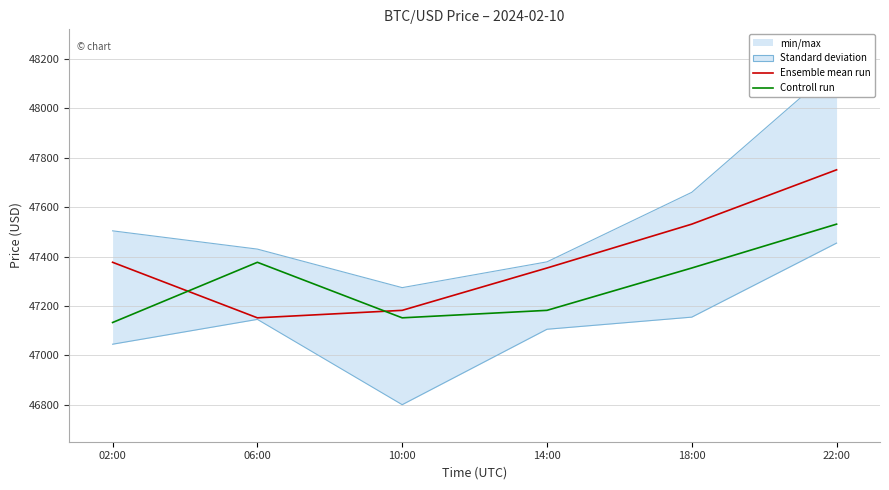

Reading left to right, list all the values displayed in this chart.

Ensemble mean run: 47376.6	47151.7	47182.0	47353.5	47531.1	47751.1
Controll run: 47132.8	47376.6	47151.7	47182.0	47353.5	47531.1